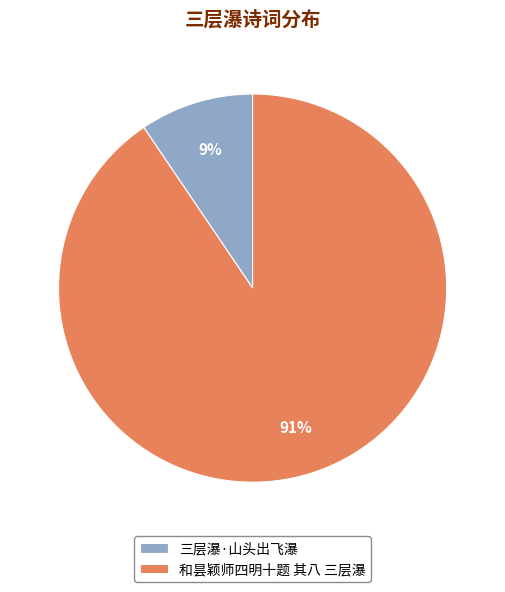

Rank the categories by value from lowest to highest.

三层瀑·山头出飞瀑, 和昙颖师四明十题 其八 三层瀑